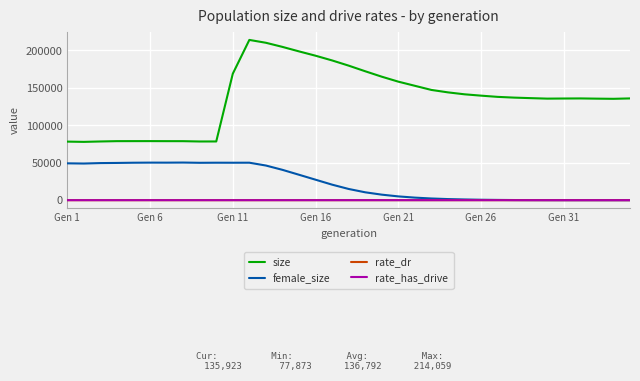

In size, how many points are lower than both neighbors (excluding endpoints)?

4